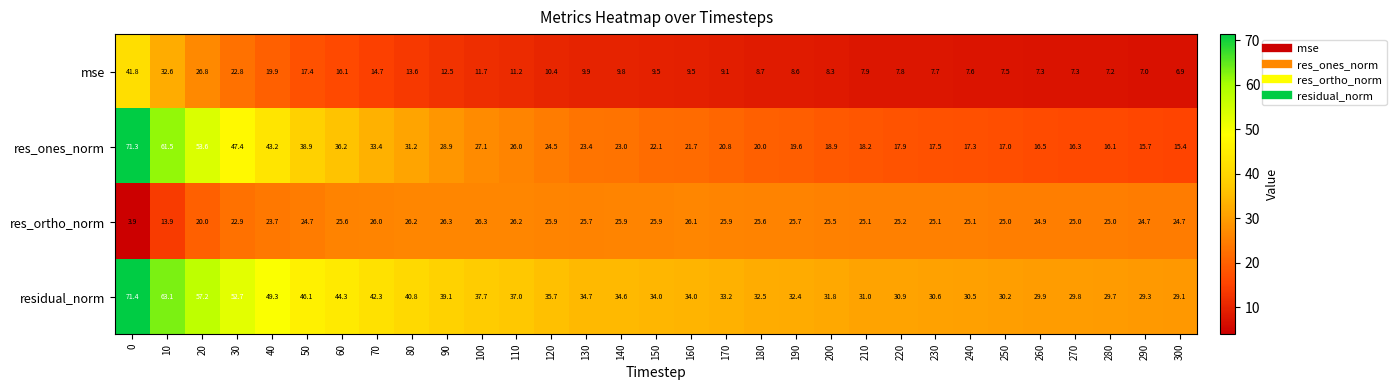

What is the difference between the highest and lowest values at 180?

23.8